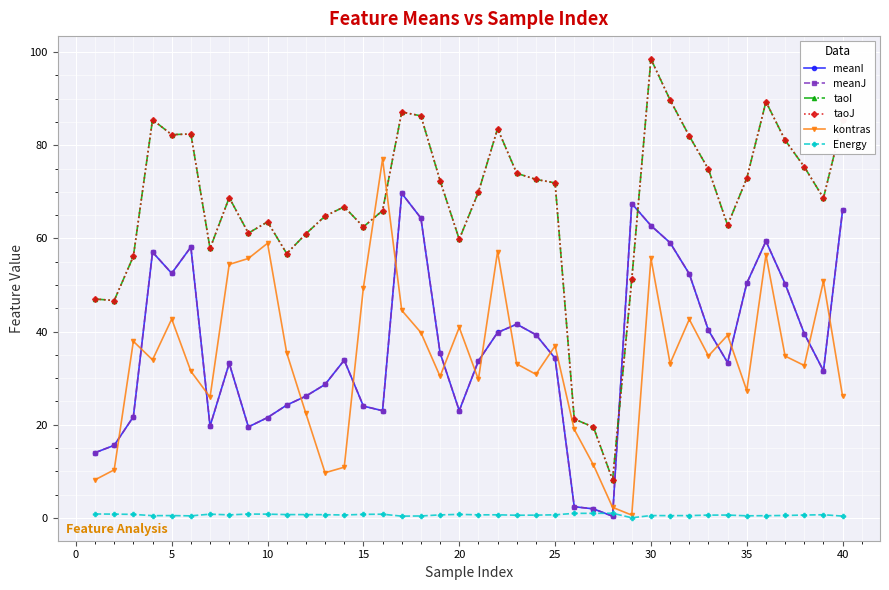

What is the value of the taoI point at the 14th from the left?

66.8